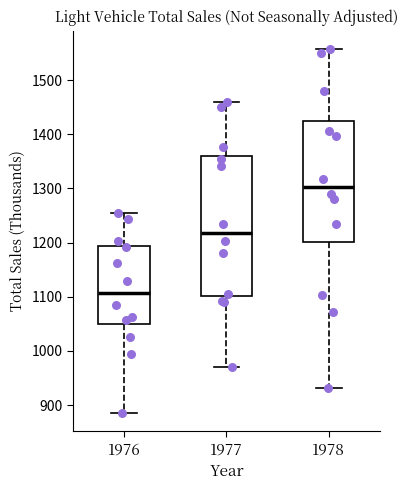

Reading left to right, transcribe this box plot: for each box, give where its median line is, the range the box spans, and where its two whiskers end, as read against the y-axis. The values are not printed on the chart, so give them approximately, as read against the axis.

1976: median 1110, box 1050 to 1190, whiskers 890 to 1250
1977: median 1220, box 1100 to 1360, whiskers 970 to 1460
1978: median 1300, box 1200 to 1430, whiskers 930 to 1560